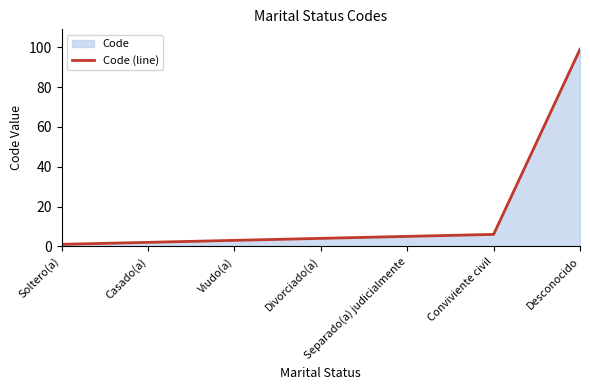

What is the change in value from Soltero(a) to Separado(a) judicialmente?

+4